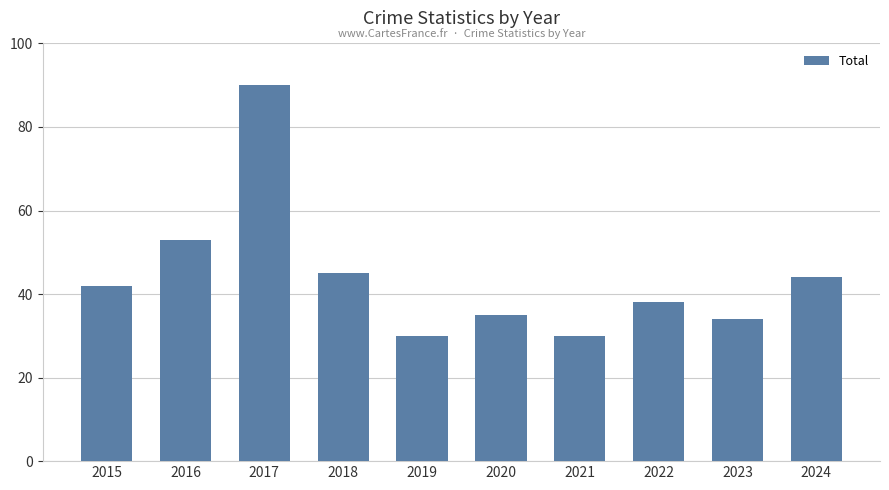

Are the bars horizontal?

No